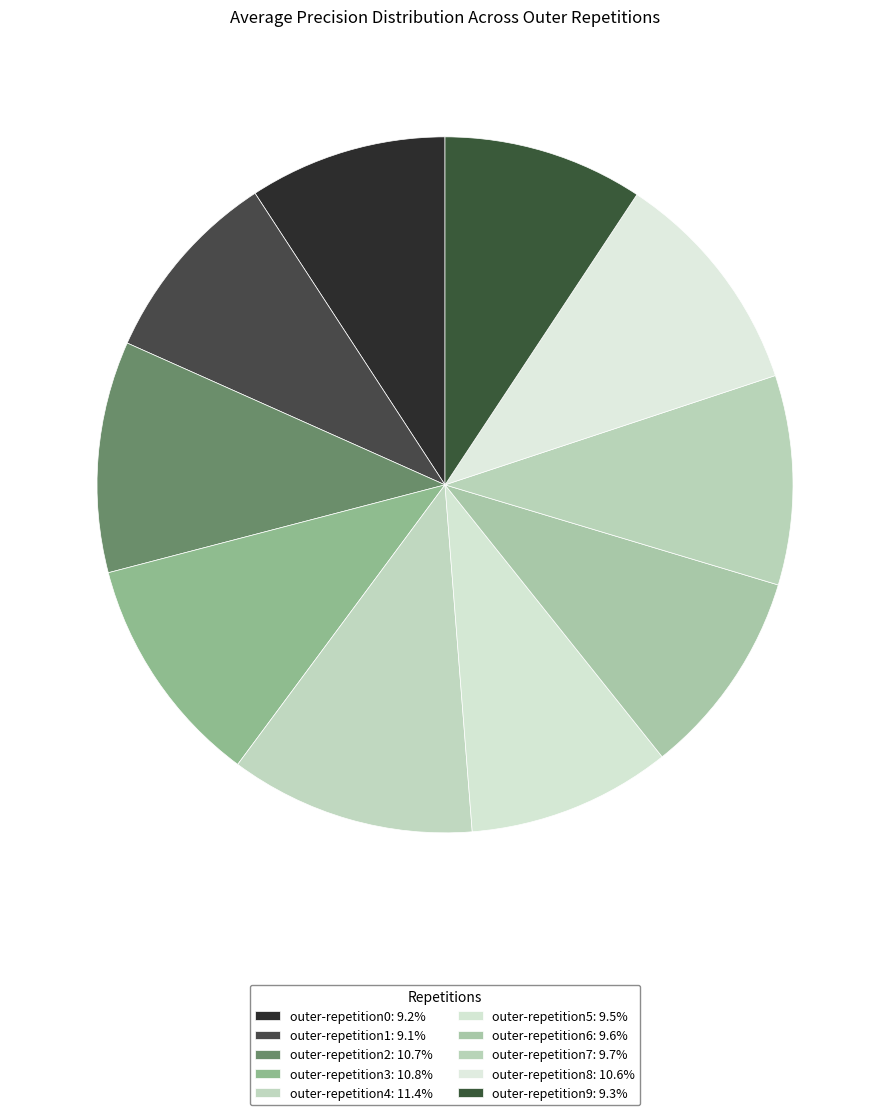

What is the change in value from outer-repetition4 to outer-repetition7?

-0.1